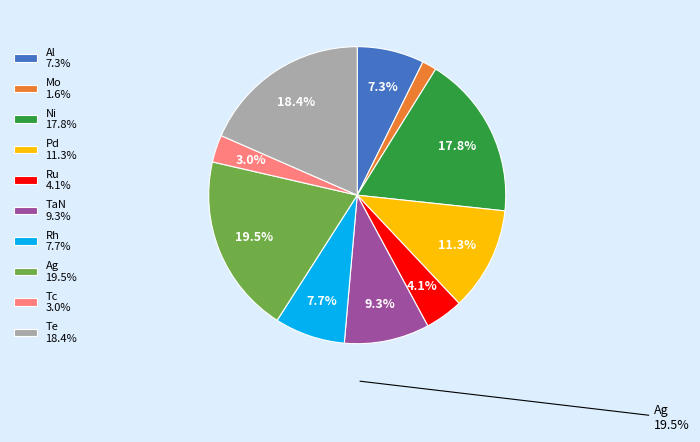

How many slices are in this pie chart?

10